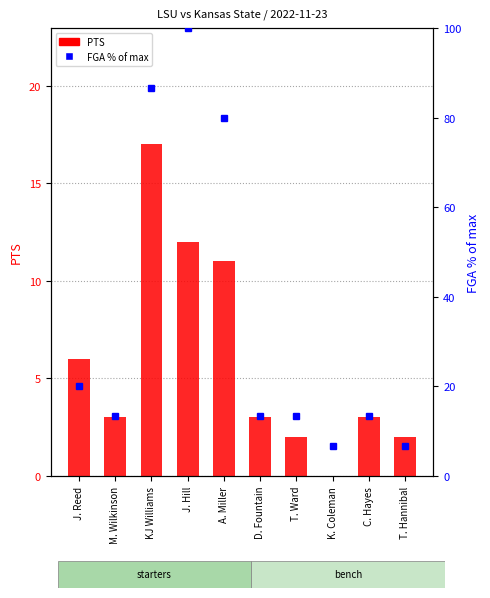

At which category is the sum across all series the highest?

J. Hill